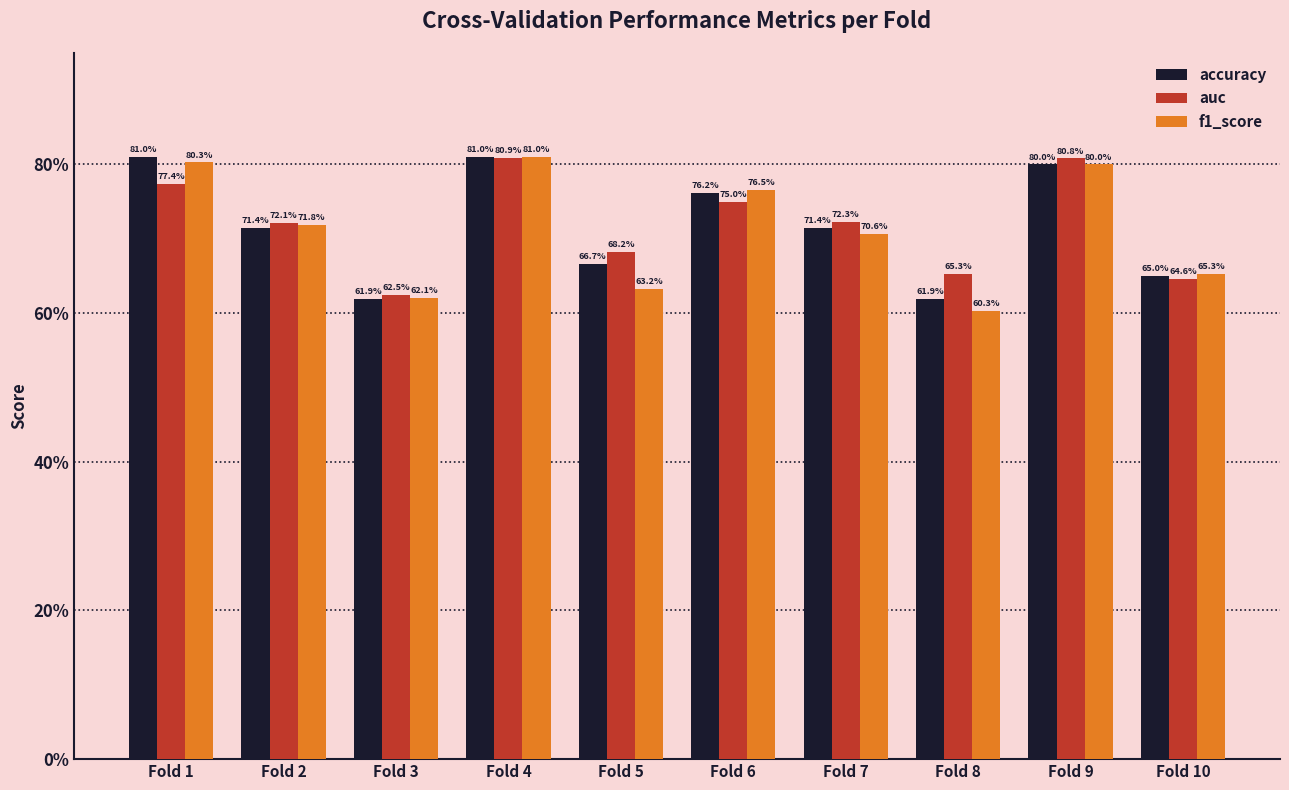

What is the sum of all accuracy values?

7.2